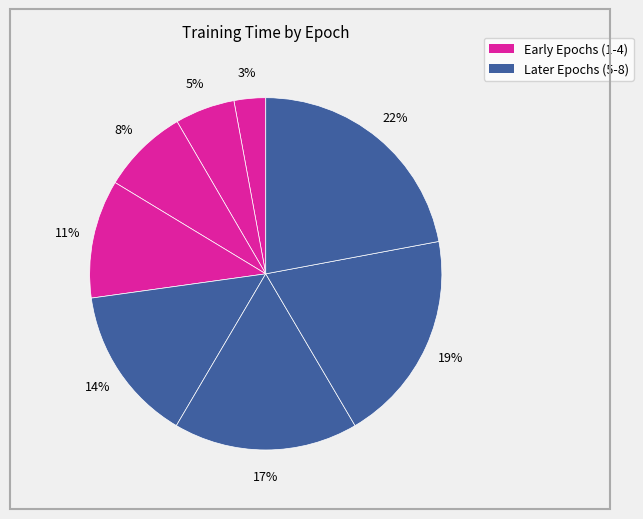

How many slices are in this pie chart?

8